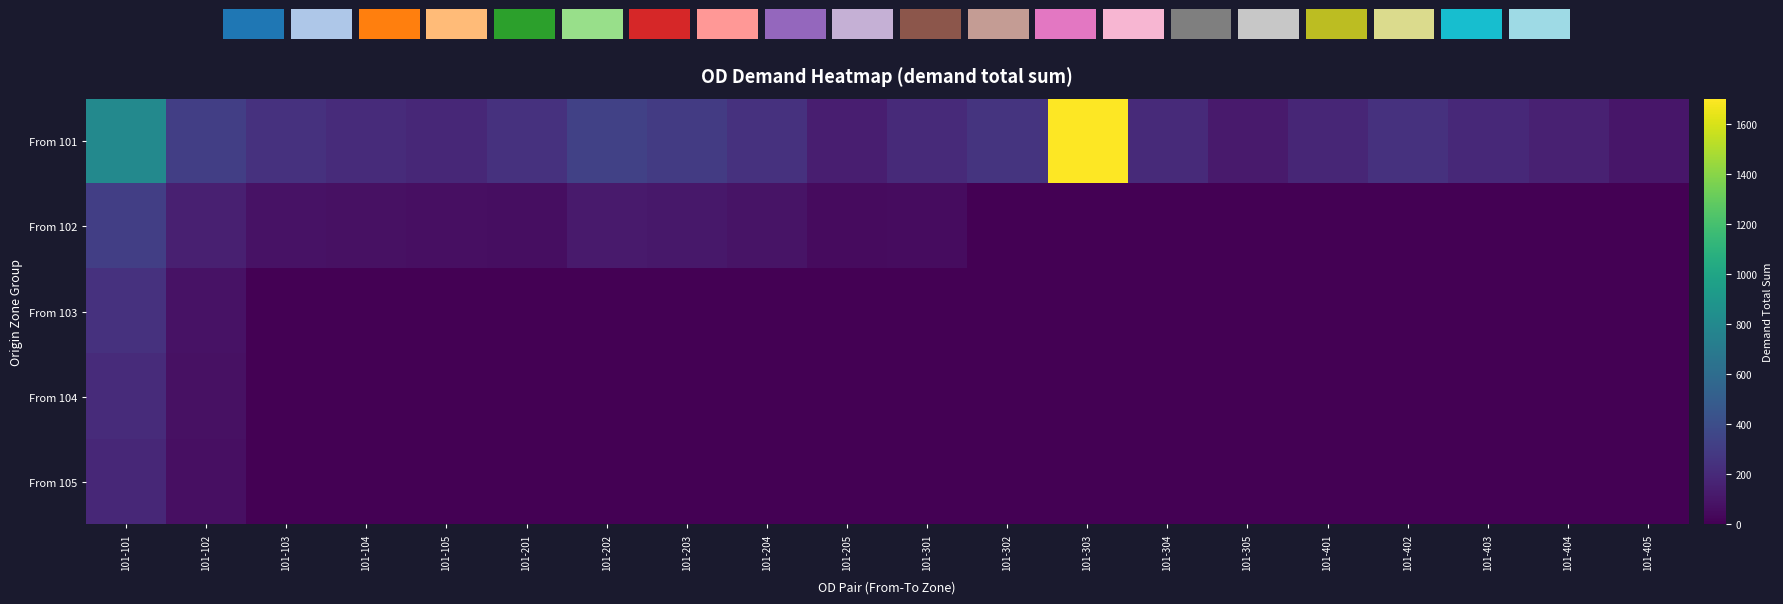

Reading left to right, what are all the values shown in this chart?

From 101: 101-101=800.0	101-102=312.7	101-103=244.8	101-104=211.0	101-105=188.3	101-201=243.0	101-202=331.1	101-203=298.8	101-204=243.7	101-205=139.7	101-301=206.0	101-302=254.0	101-303=1702.3	101-304=200.6	101-305=122.7	101-401=182.6	101-402=242.7	101-403=196.4	101-404=155.6	101-405=102.7
From 102: 101-101=312.7	101-102=148.6	101-103=86.3	101-104=75.5	101-105=67.7	101-201=65.5	101-202=123.4	101-203=106.7	101-204=87.9	101-205=47.7	101-301=53.6	101-302=0.0	101-303=0.0	101-304=0.0	101-305=0.0	101-401=0.0	101-402=0.0	101-403=0.0	101-404=0.0	101-405=0.0
From 103: 101-101=244.8	101-102=86.3	101-103=0.0	101-104=0.0	101-105=0.0	101-201=0.0	101-202=0.0	101-203=0.0	101-204=0.0	101-205=0.0	101-301=0.0	101-302=0.0	101-303=0.0	101-304=0.0	101-305=0.0	101-401=0.0	101-402=0.0	101-403=0.0	101-404=0.0	101-405=0.0
From 104: 101-101=211.0	101-102=75.5	101-103=0.0	101-104=0.0	101-105=0.0	101-201=0.0	101-202=0.0	101-203=0.0	101-204=0.0	101-205=0.0	101-301=0.0	101-302=0.0	101-303=0.0	101-304=0.0	101-305=0.0	101-401=0.0	101-402=0.0	101-403=0.0	101-404=0.0	101-405=0.0
From 105: 101-101=188.3	101-102=67.7	101-103=0.0	101-104=0.0	101-105=0.0	101-201=0.0	101-202=0.0	101-203=0.0	101-204=0.0	101-205=0.0	101-301=0.0	101-302=0.0	101-303=0.0	101-304=0.0	101-305=0.0	101-401=0.0	101-402=0.0	101-403=0.0	101-404=0.0	101-405=0.0